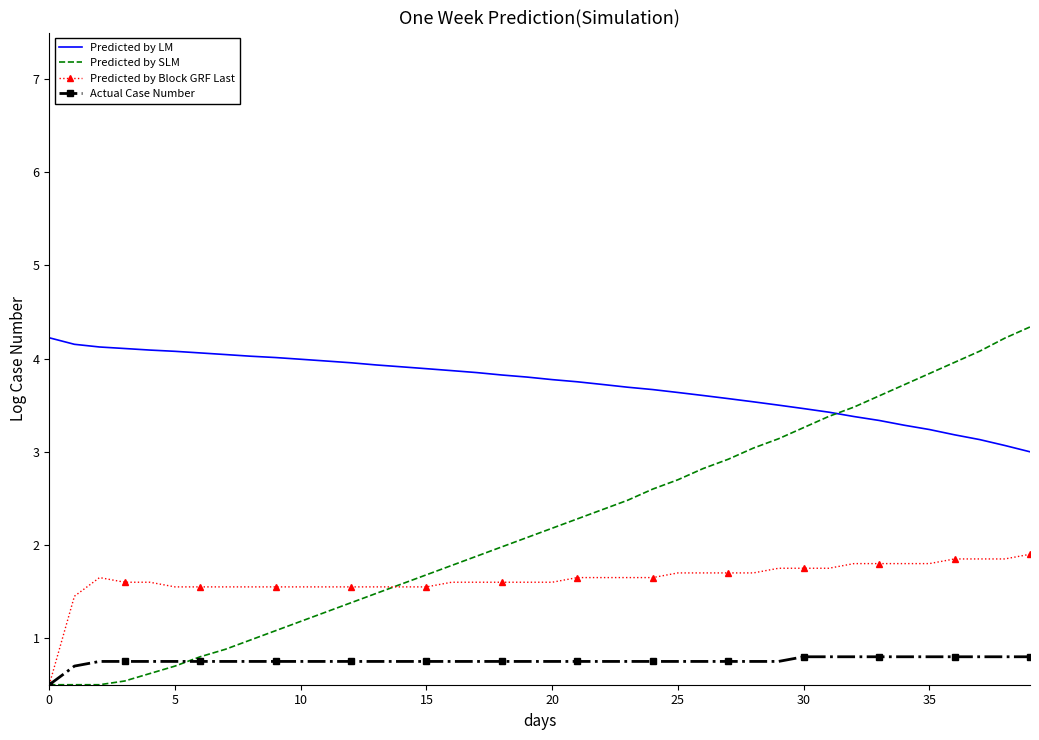

Rank the series by their average value, from lowest to highest.

Actual Case Number, Predicted by Block GRF Last, Predicted by SLM, Predicted by LM